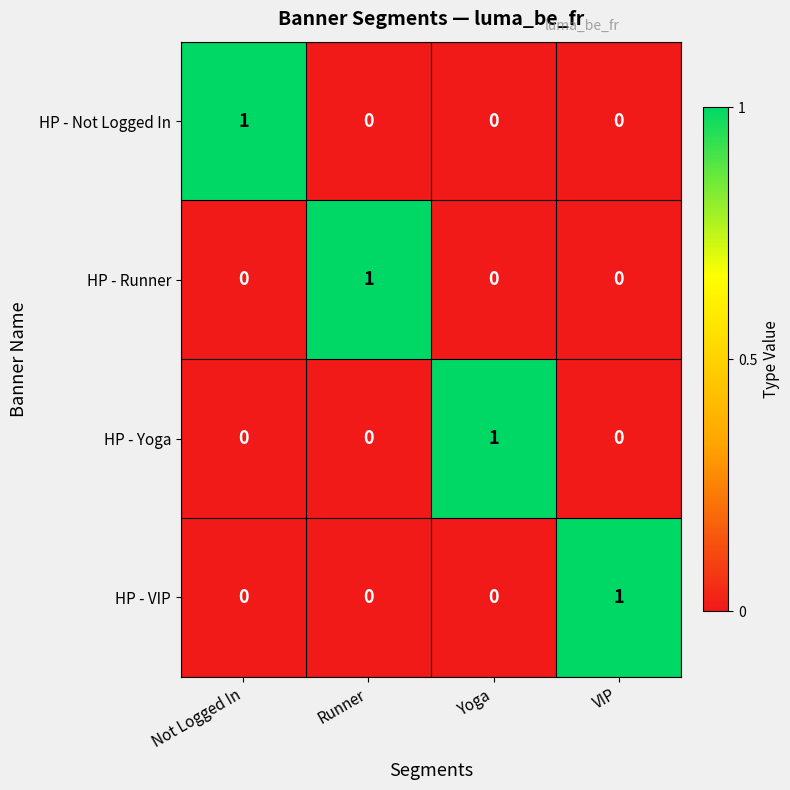

The HP - Runner series shows 0 at Not Logged In. True or false?

True